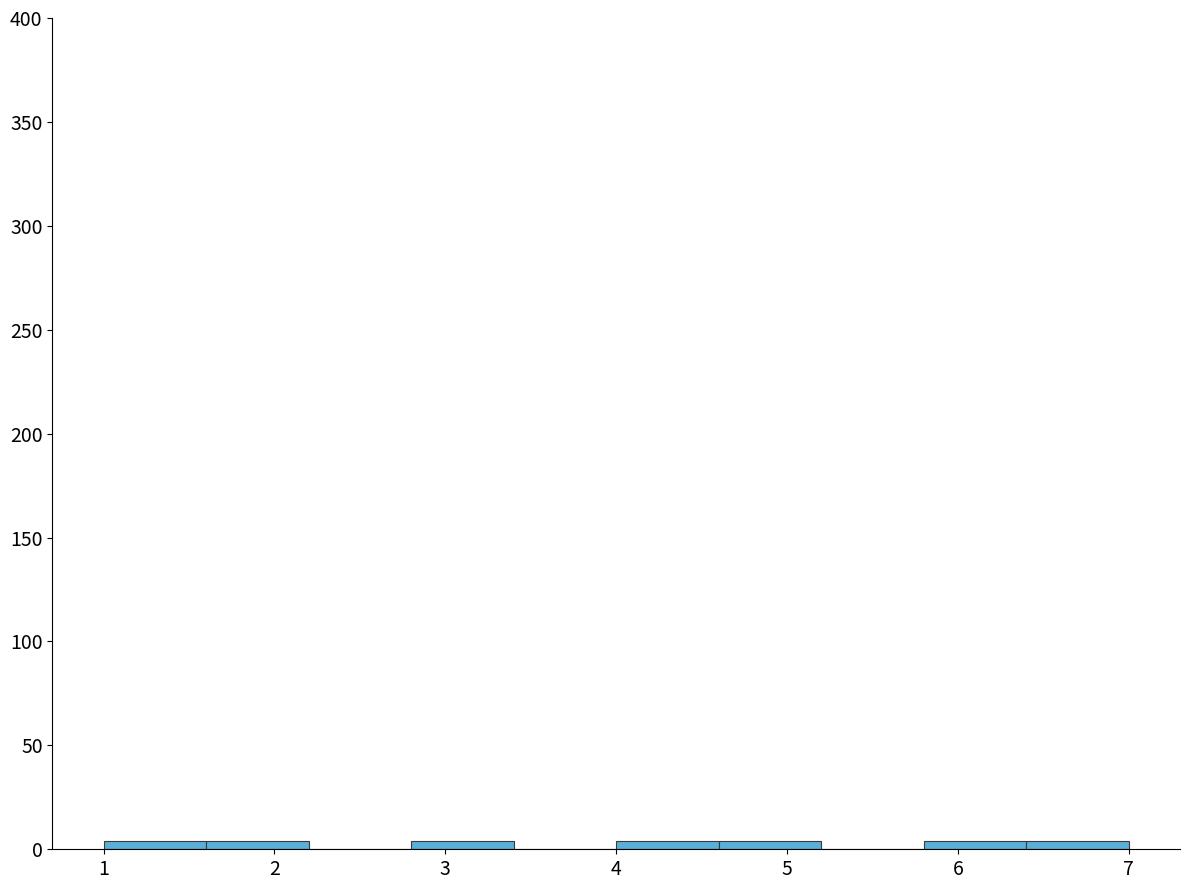

Reading left to right, list every bar in this chart as the range it spans on the x-axis followed by its height. The values are not printed on the chart, so give them approximately, as read against the axis.

1.0 to 1.6: under 5
1.6 to 2.2: under 5
2.2 to 2.8: 0
2.8 to 3.4: under 5
3.4 to 4.0: 0
4.0 to 4.6: under 5
4.6 to 5.2: under 5
5.2 to 5.8: 0
5.8 to 6.4: under 5
6.4 to 7.0: under 5